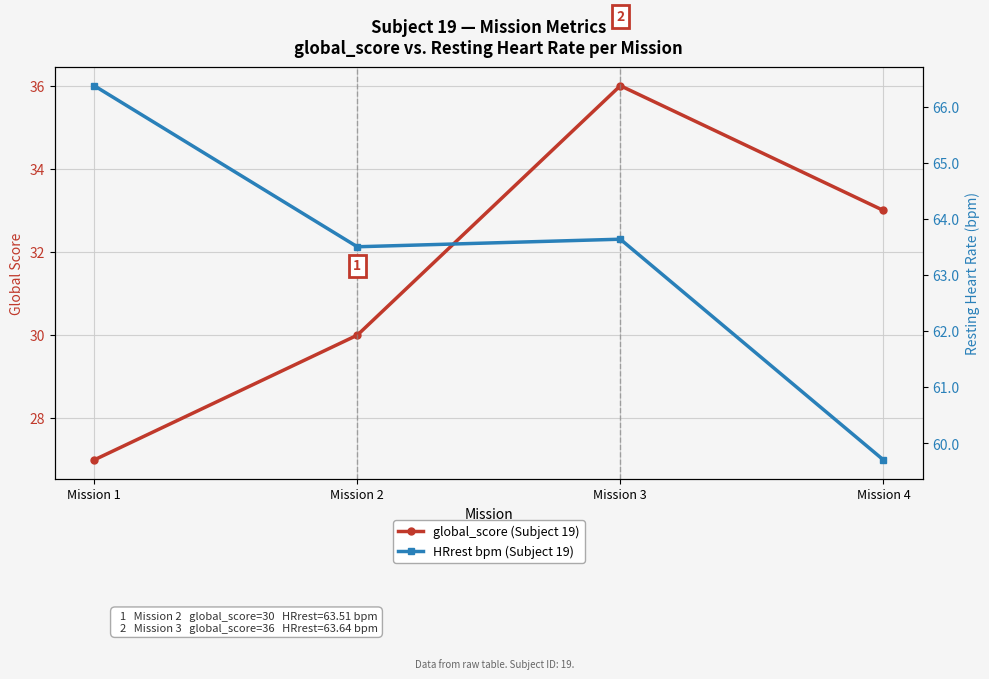

At which label is global_score (Subject 19) closest to 31?

Mission 2